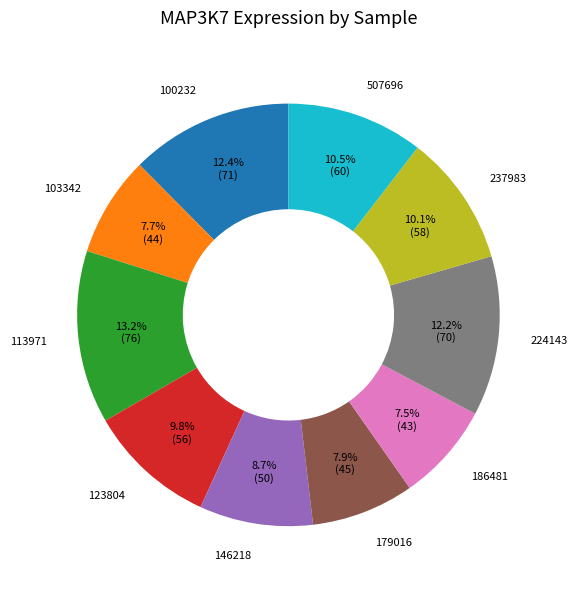

Does any single category account for the majority?

No